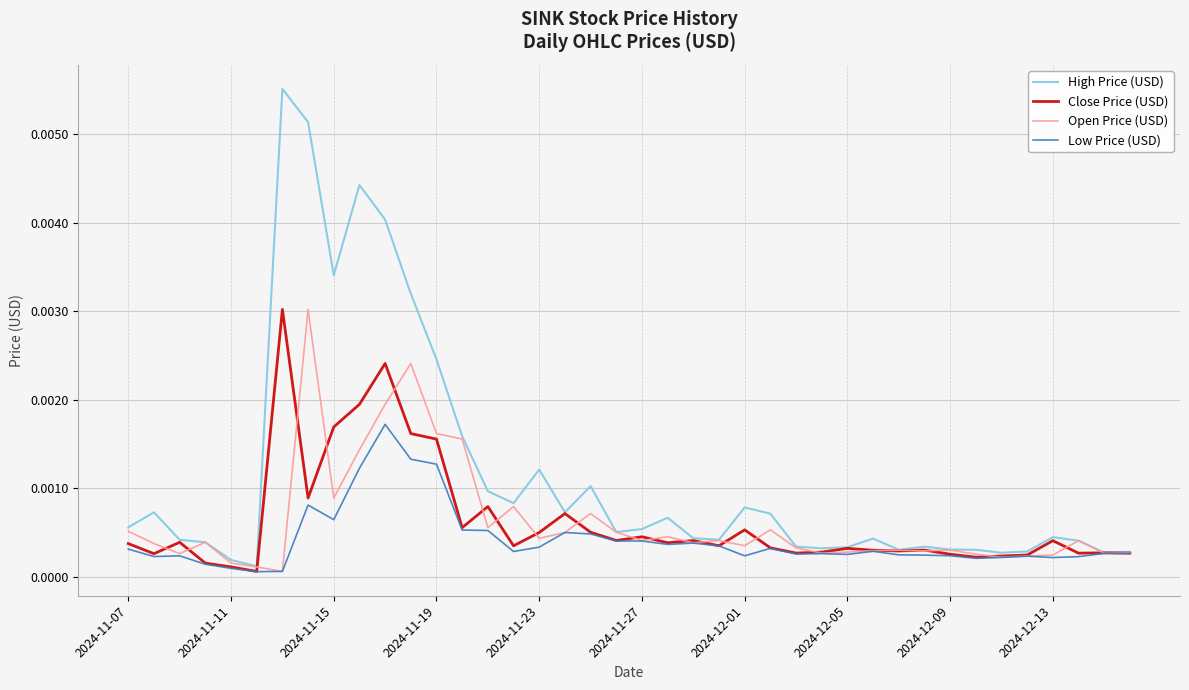

Which series has the largest range (max minus min)?

High Price (USD)